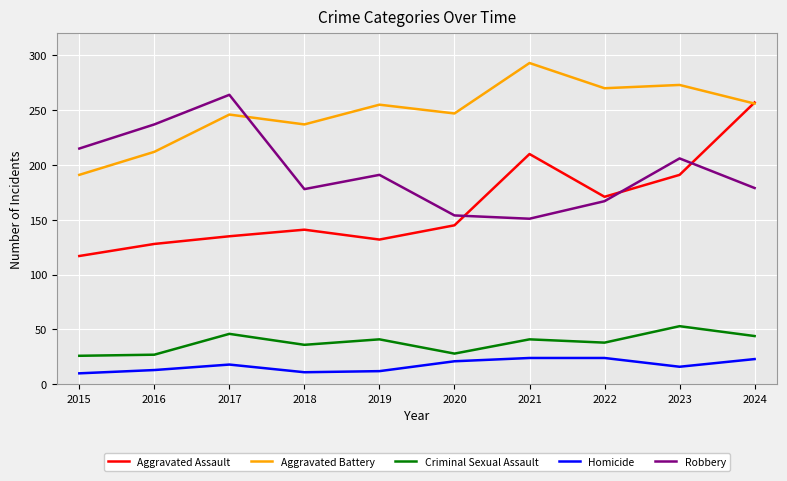

What is the minimum value shown in the chart?

10